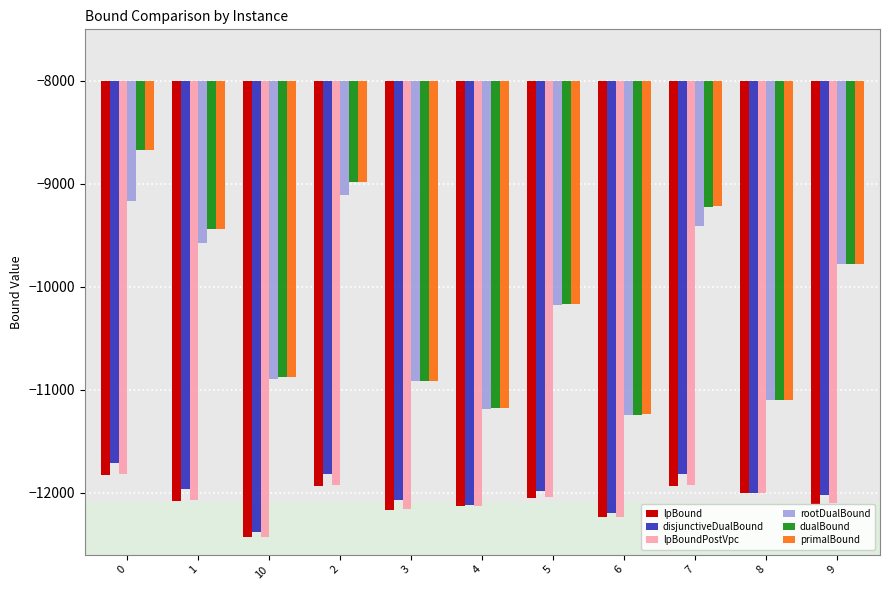

What are all the series names shown in the legend?

lpBound, disjunctiveDualBound, lpBoundPostVpc, rootDualBound, dualBound, primalBound